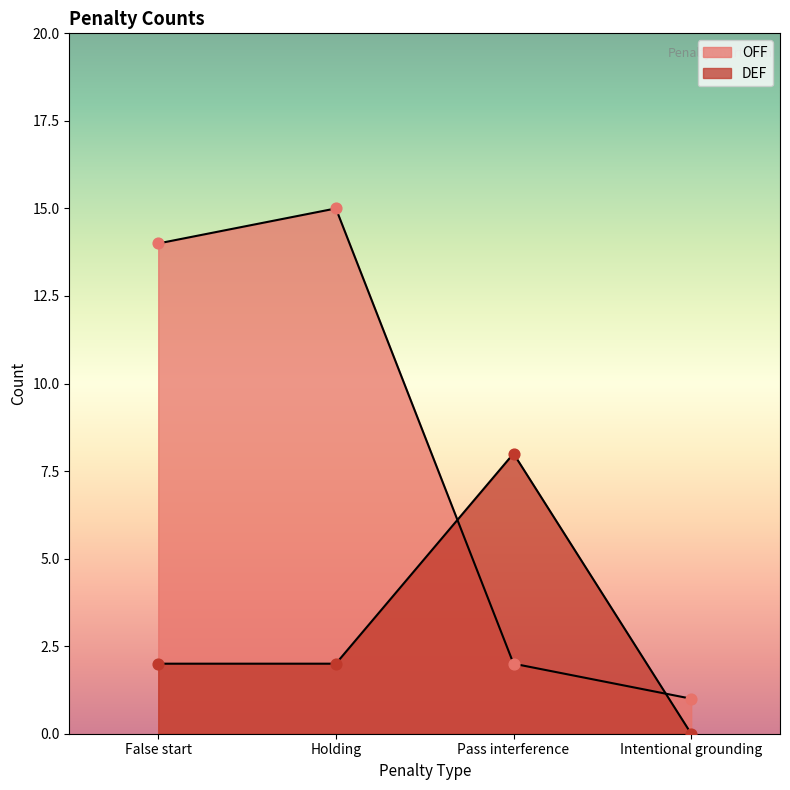

Which series reaches the minimum Y coordinate?

DEF